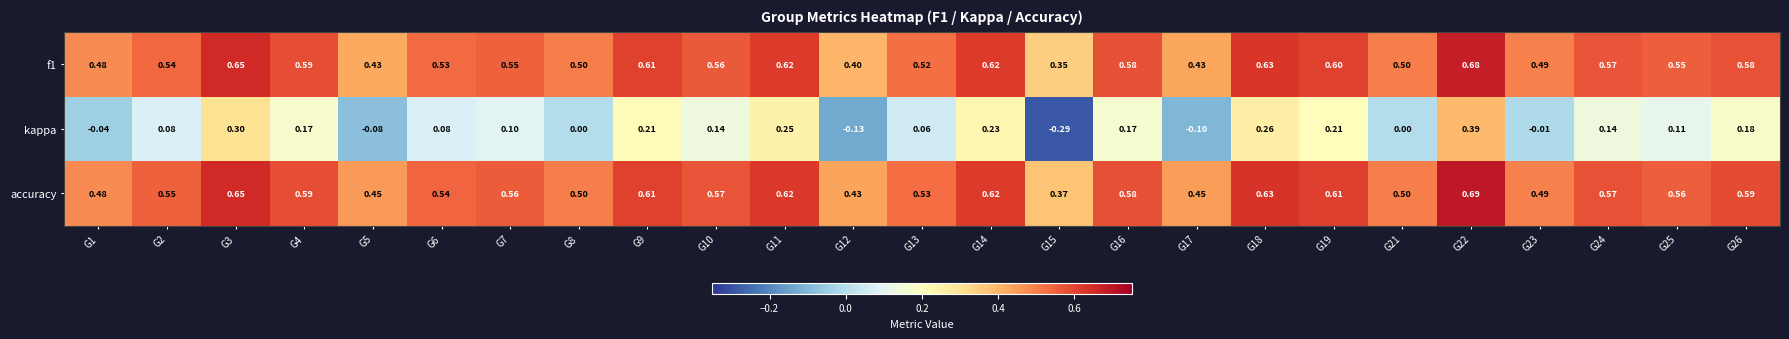

Which series has the largest total across all categories?

accuracy